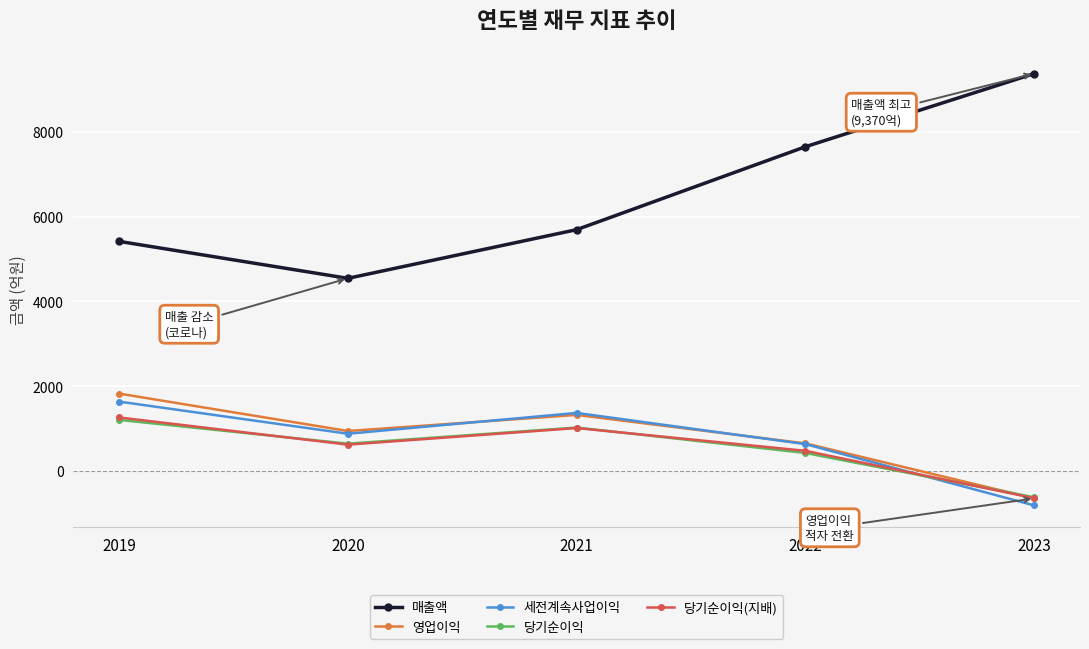

How many data points in 매출액 are less than 5690?

2